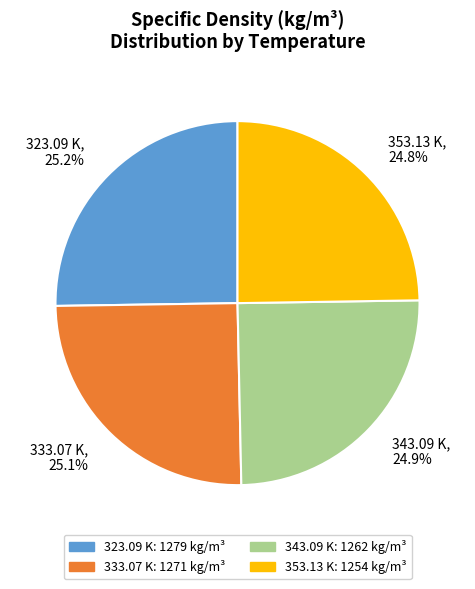

To the nearest percent, what is the average slice percentage?

25%